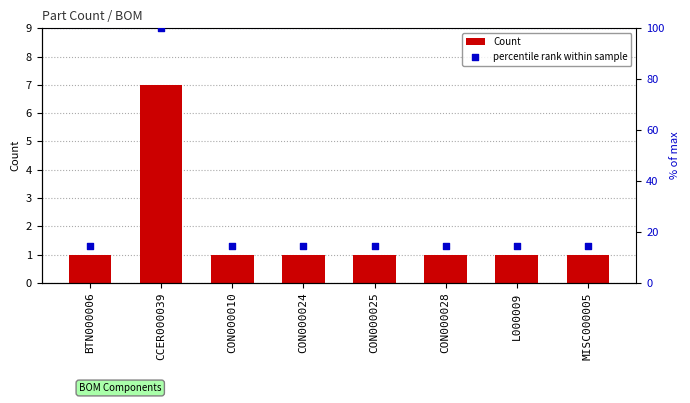

Which series reaches the minimum Y coordinate?

Count